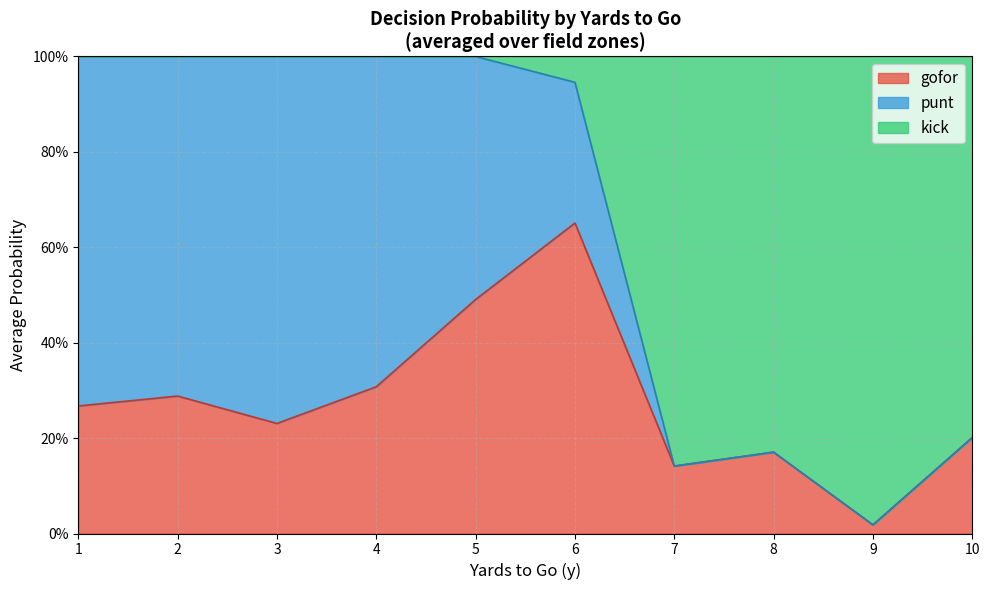

What are all the series names shown in the legend?

gofor, punt, kick